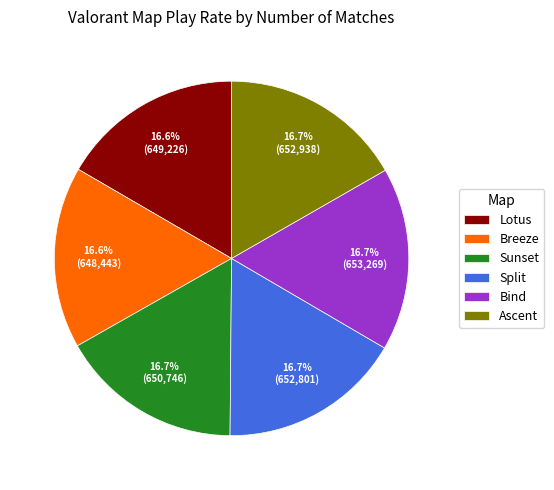

What is the ratio of the value at Split to the value at Breeze?

1.0